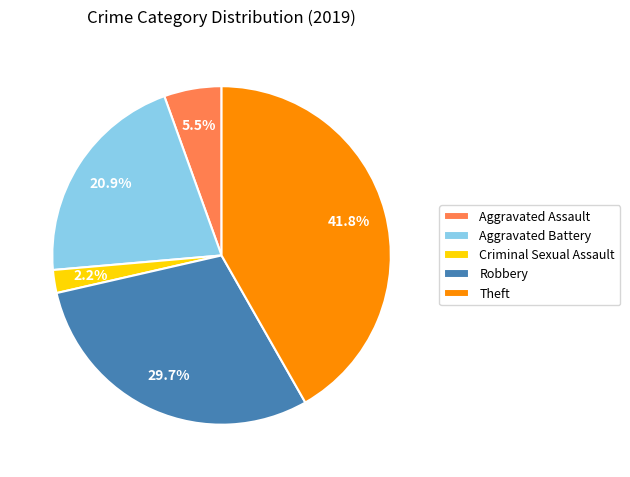

Is Criminal Sexual Assault the majority of the pie?

No